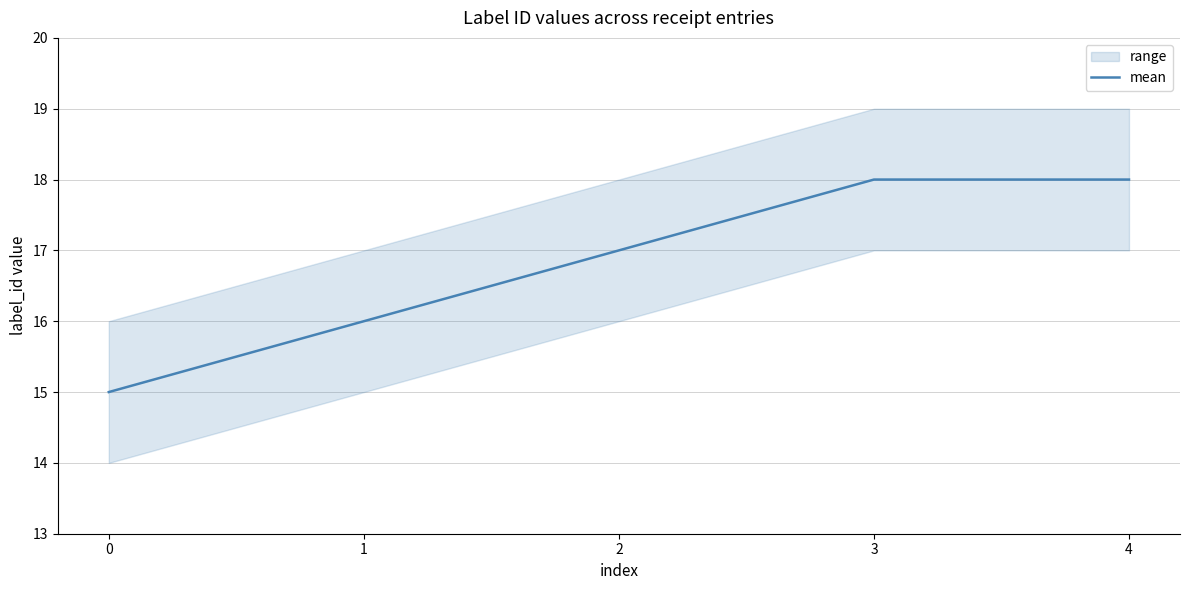

What is the change in value from 2 to 4?

+1